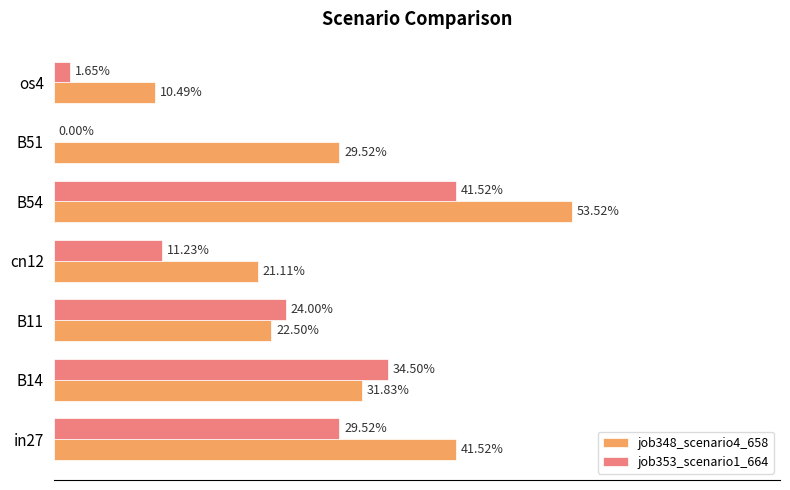

What are all the series names shown in the legend?

job348_scenario4_658, job353_scenario1_664